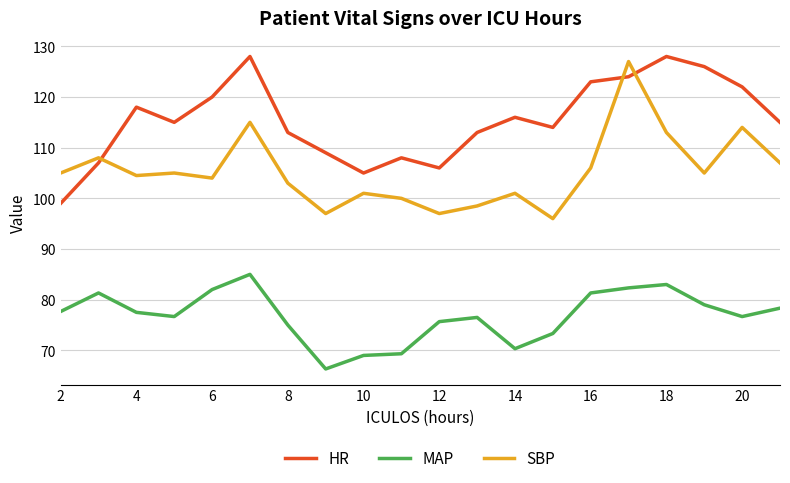

Which series has the largest total across all categories?

HR